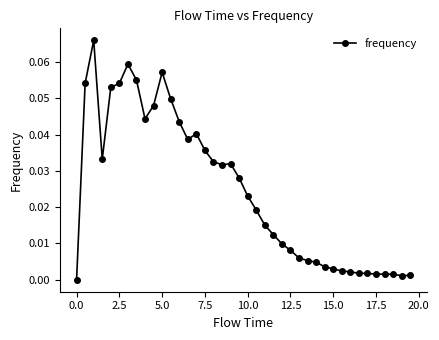

What is the sum of all values?

1.0